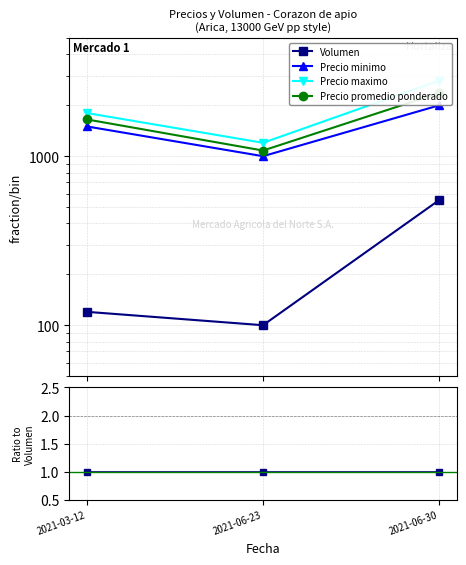

At 2021-06-23, list the series in order from smallest to largest.

Volumen, Precio minimo, Precio promedio ponderado, Precio maximo